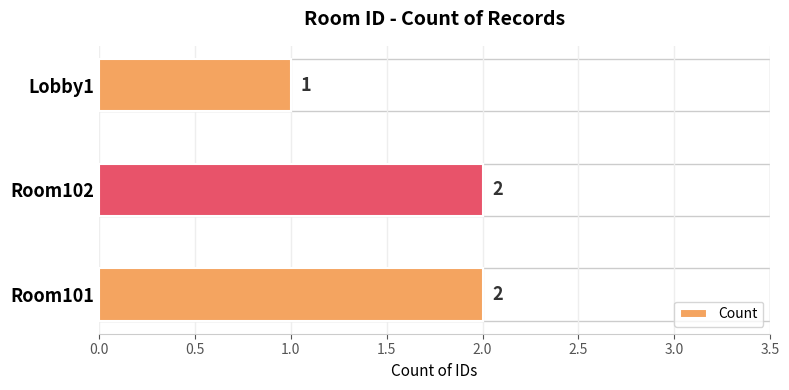

Reading top to bottom, list all the values displayed in this chart.

1	2	2